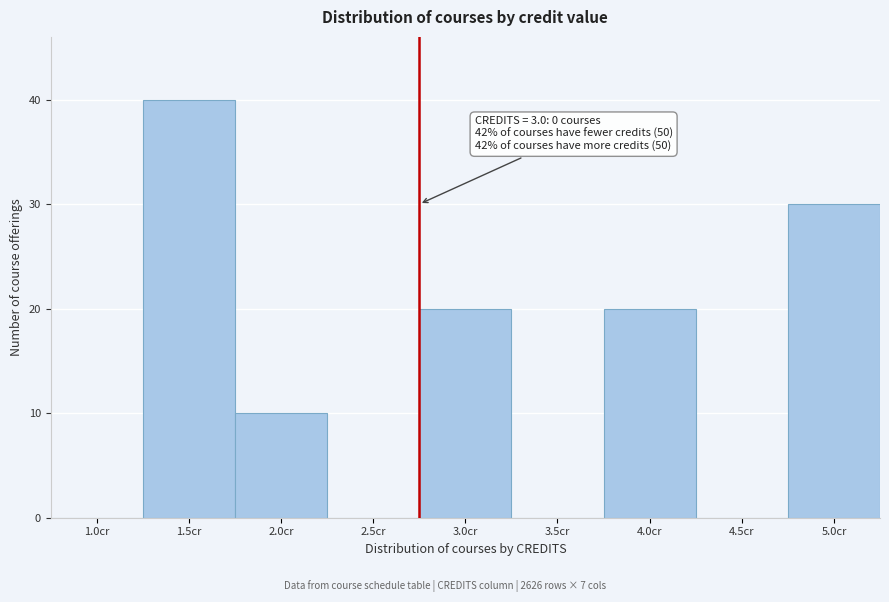

Reading left to right, extract all data points from this chart.

1.0cr=0	1.5cr=40	2.0cr=10	2.5cr=0	3.0cr=20	3.5cr=0	4.0cr=20	4.5cr=0	5.0cr=30